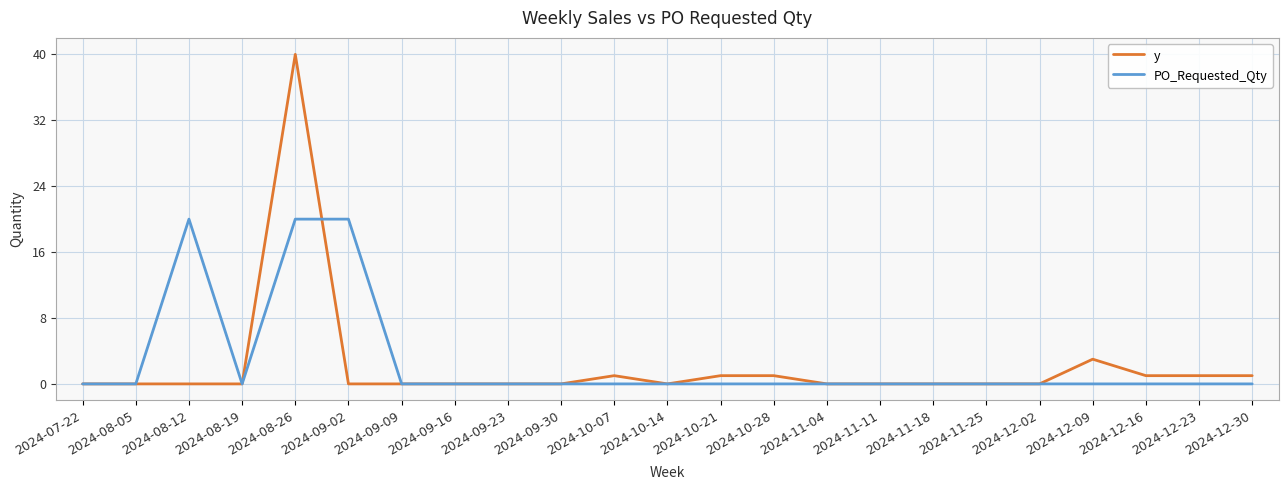

What position from the right is 2024-08-05?

22